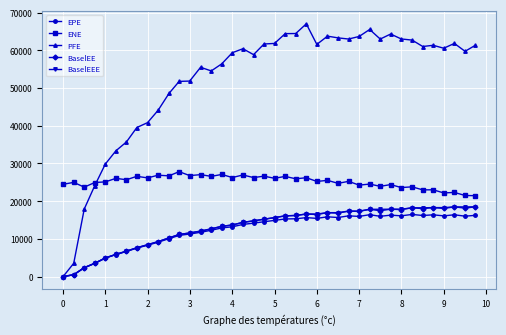

Which series has the largest total across all categories?

PFE